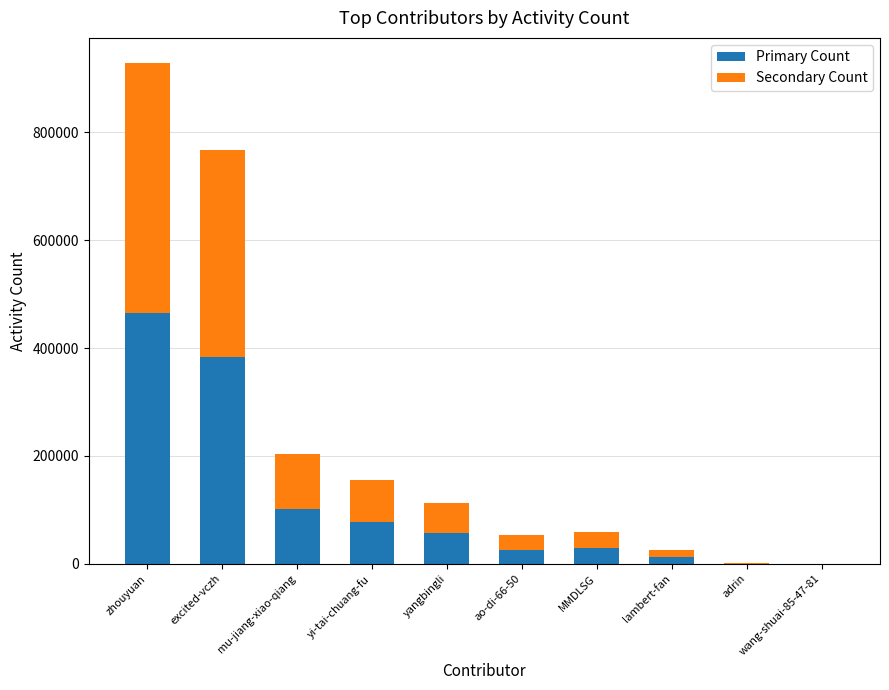

What is the sum of the Primary Count values at yangbingli and mu-jiang-xiao-qiang?

158208